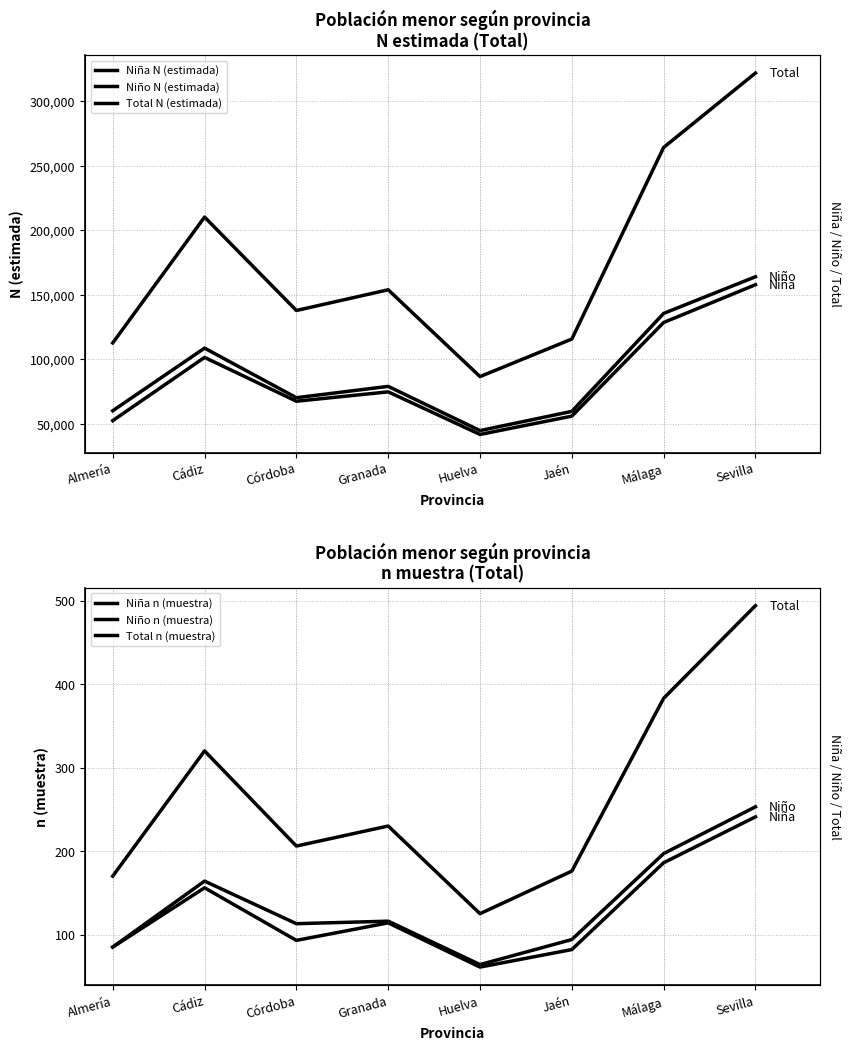

What is the total value across all series at Córdoba?

276260